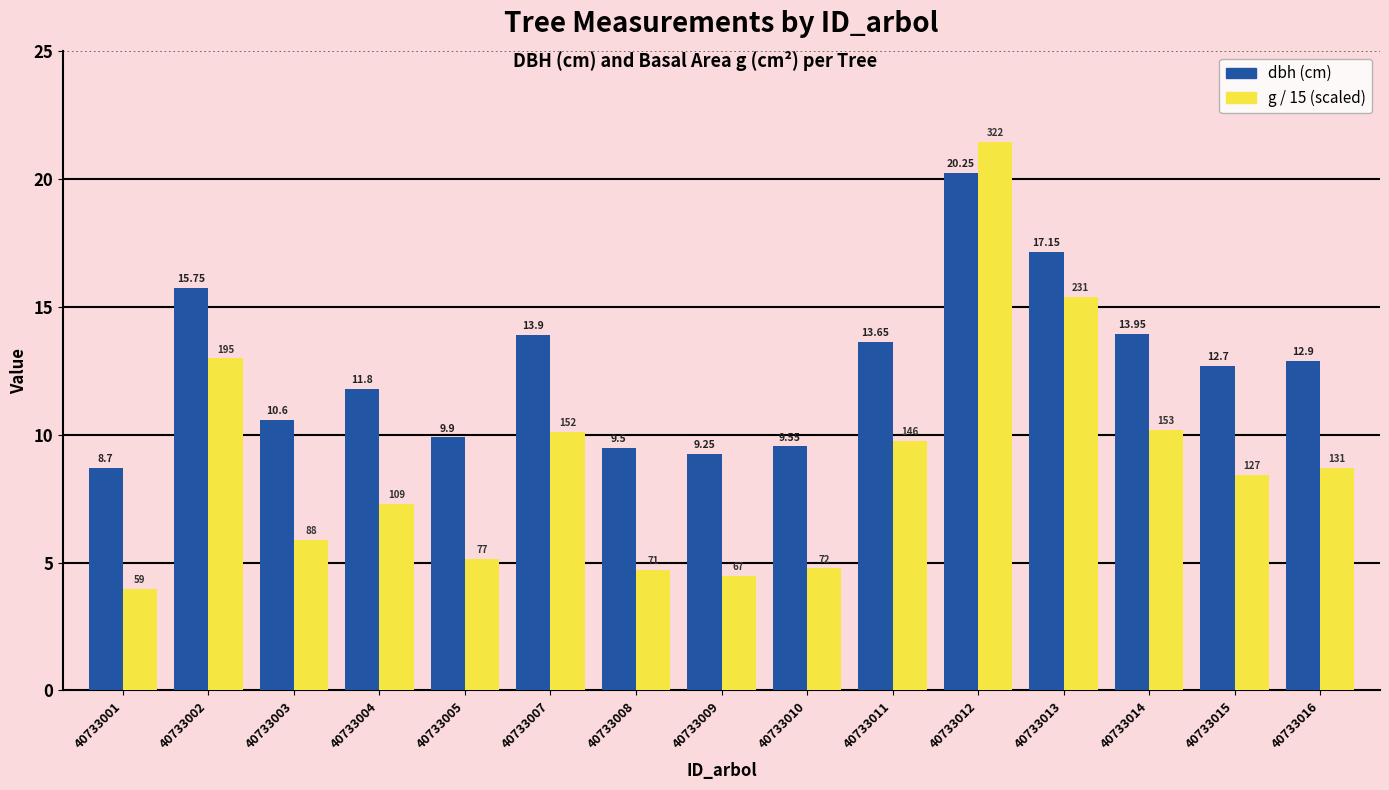

Rank the series at 40733002 from lowest to highest value.

g / 15 (scaled), dbh (cm)